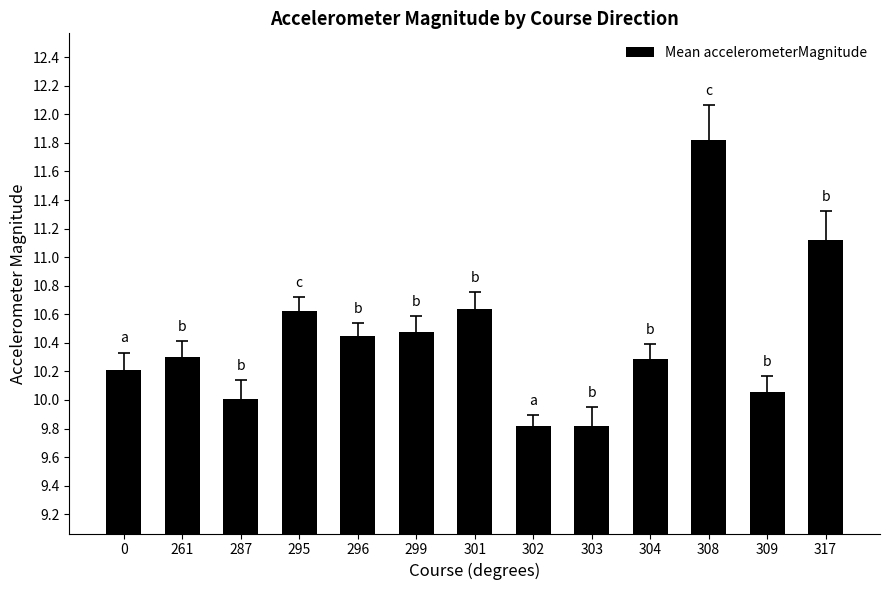

What is the greatest value displayed?

11.8